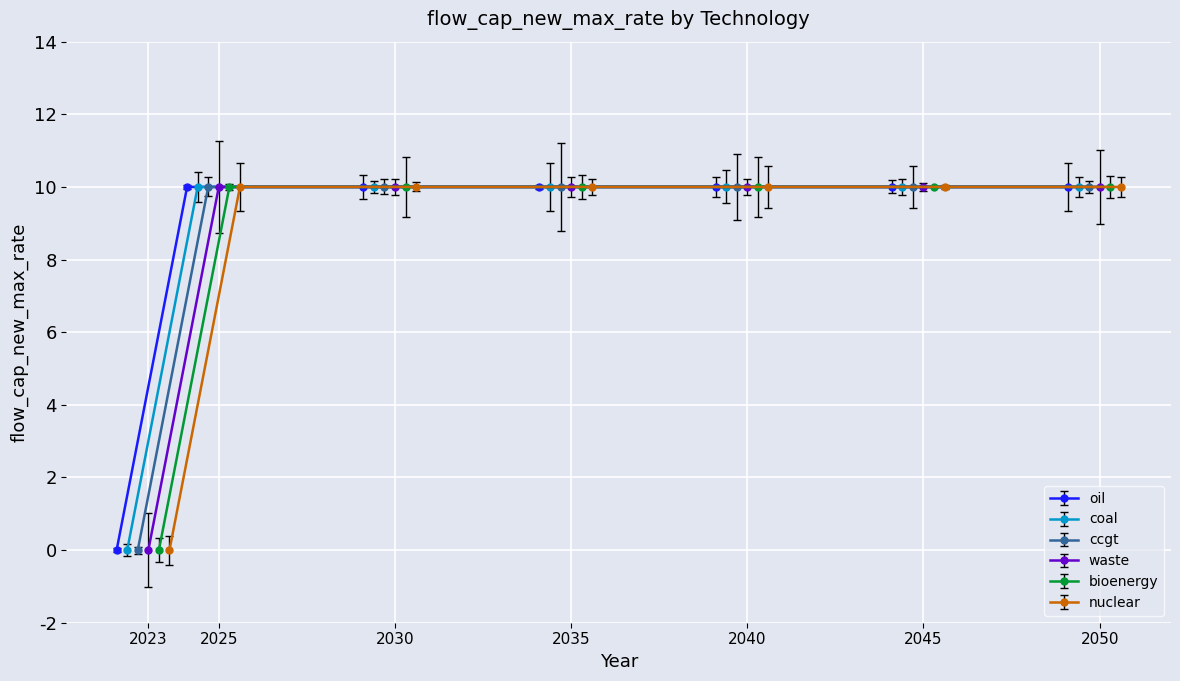

How many positive values does the coal series have?

6